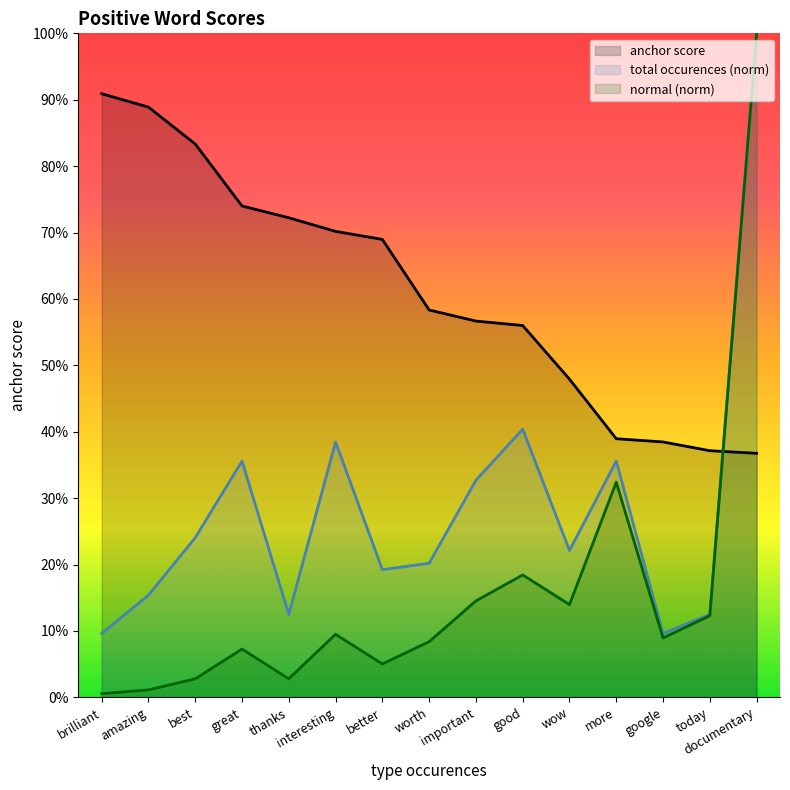

Between better and today, which series saw the biggest shift?

anchor score